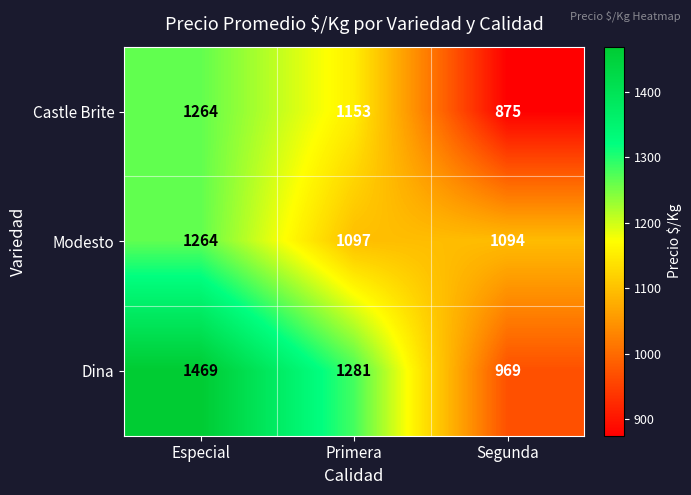

What is the average value of the Dina series?

1240